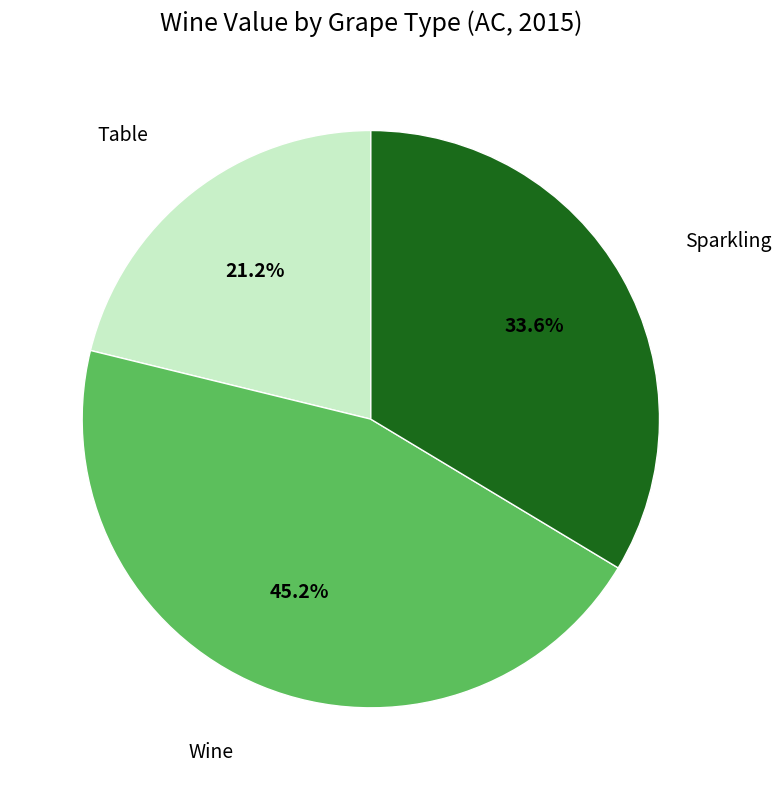

Count the number of slices in the pie.

3